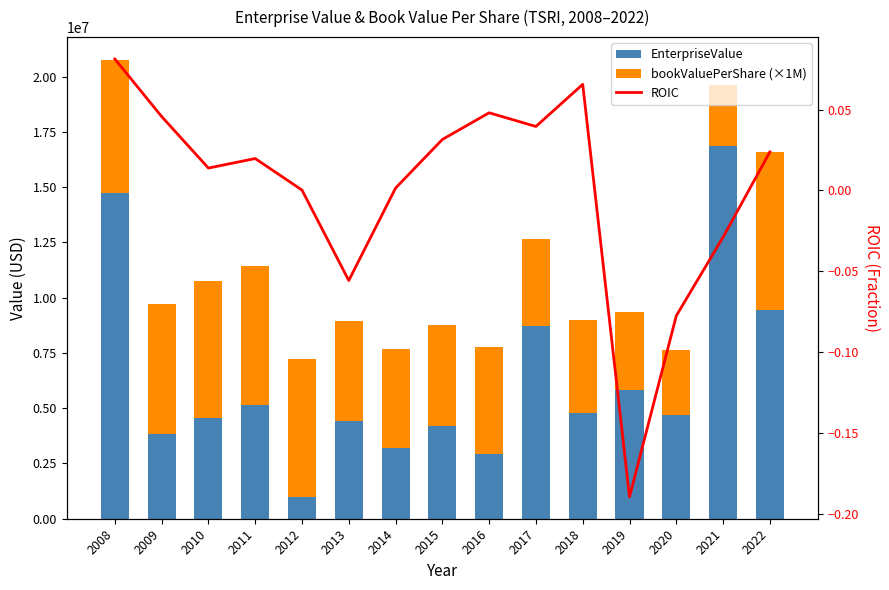

Which category has the lowest value in the EnterpriseValue series?

2012